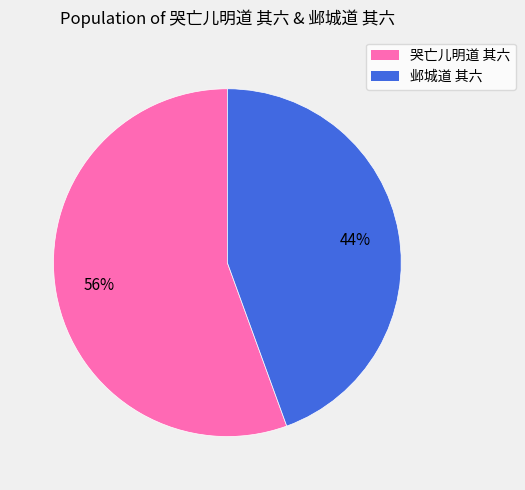

How many slices are in this pie chart?

2